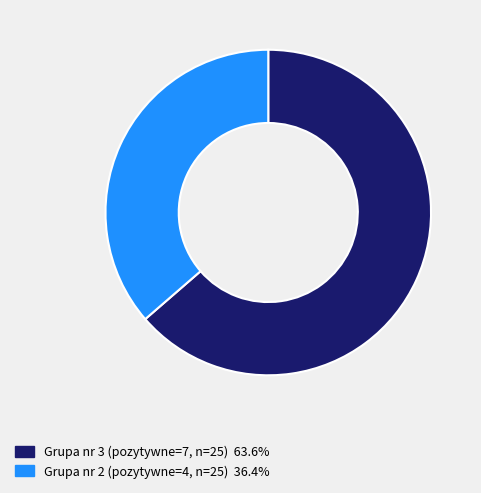

Is there a majority slice in this chart?

Yes